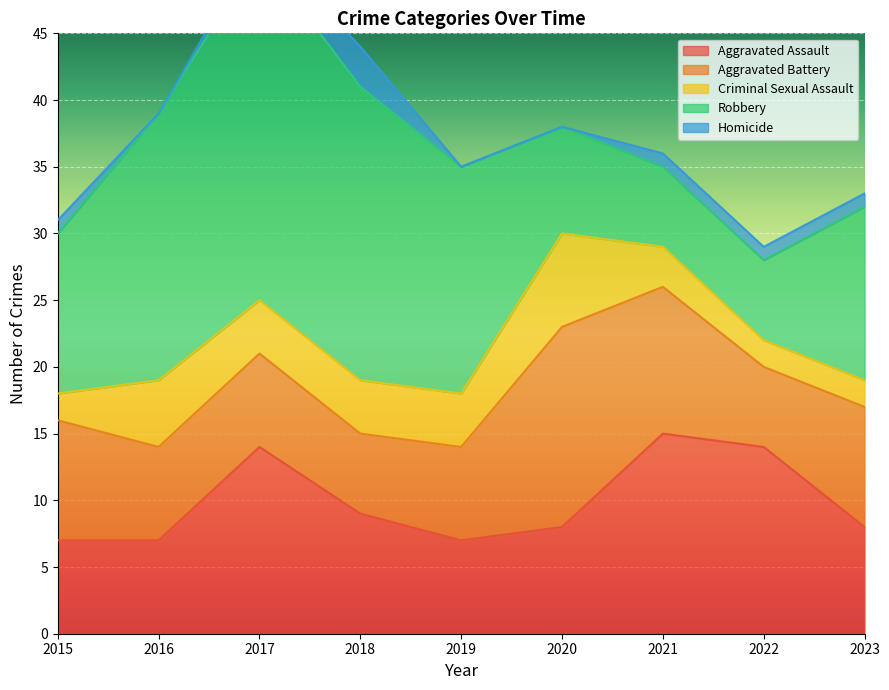

At 2019, list the series in order from largest to smallest.

Robbery, Aggravated Assault, Aggravated Battery, Criminal Sexual Assault, Homicide